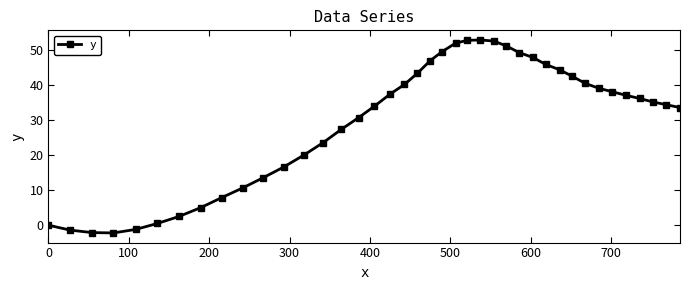

What is the sum of all values?

1188.9